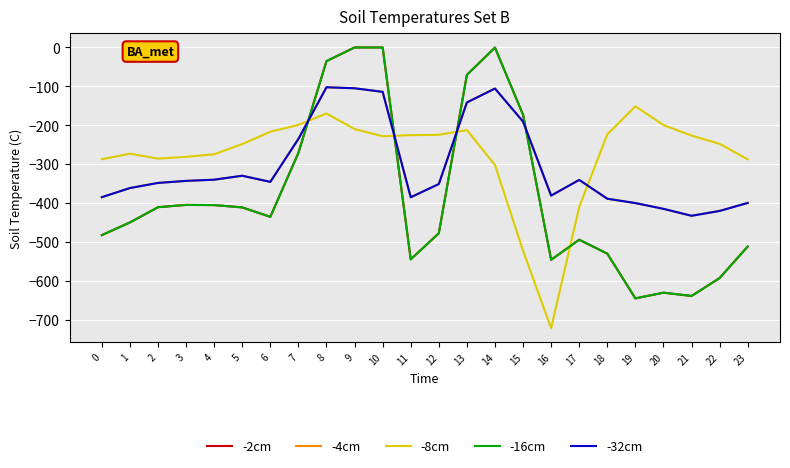

Reading left to right, list all the values displayed in this chart.

-2cm: -482.0	-449.5	-410.3	-404.4	-404.9	-410.8	-435.0	-270.7	-35.0	0.0	0.0	-544.3	-477.2	-70.2	-0.3	-172.8	-545.4	-493.8	-529.6	-644.5	-629.9	-638.4	-592.3	-511.3
-4cm: -384.6	-361.1	-347.9	-342.7	-339.6	-329.5	-345.2	-234.9	-102.3	-104.8	-114.0	-384.7	-350.8	-141.2	-105.5	-190.4	-380.5	-340.1	-388.5	-399.7	-414.5	-432.4	-419.9	-399.4
-8cm: -287.1	-272.7	-285.5	-281.0	-274.4	-248.1	-216.4	-199.0	-169.5	-209.6	-228.0	-225.2	-224.3	-212.2	-301.9	-522.2	-721.2	-409.5	-223.1	-151.1	-199.2	-226.4	-247.4	-287.5
-16cm: -482.0	-449.5	-410.3	-404.4	-404.9	-410.8	-435.0	-270.7	-35.0	0.0	0.0	-544.3	-477.2	-70.2	-0.3	-172.8	-545.4	-493.8	-529.6	-644.5	-629.9	-638.4	-592.3	-511.3
-32cm: -384.6	-361.1	-347.9	-342.7	-339.6	-329.5	-345.2	-234.9	-102.3	-104.8	-114.0	-384.7	-350.8	-141.2	-105.5	-190.4	-380.5	-340.1	-388.5	-399.7	-414.5	-432.4	-419.9	-399.4